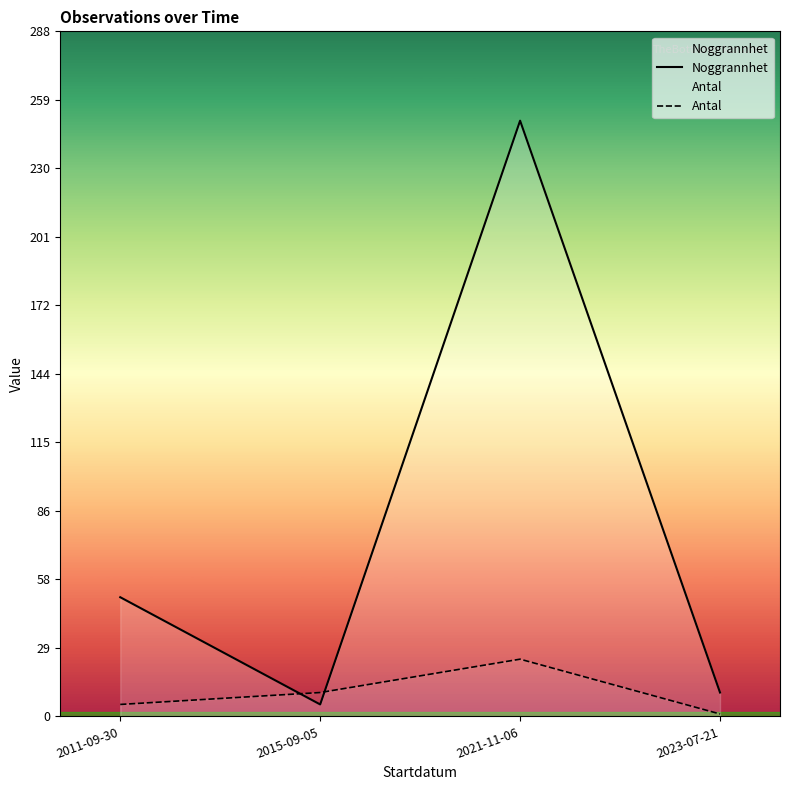

Is it true that Noggrannhet equals 344 at 2021-11-06?

False